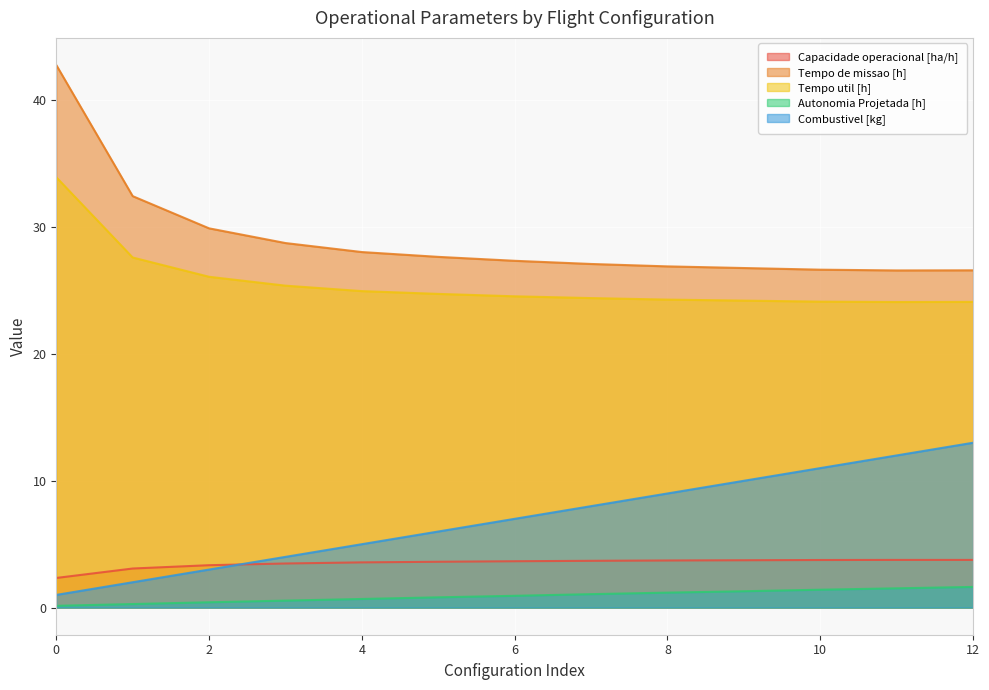

What is the highest value of the Combustivel [kg] series?

13.0